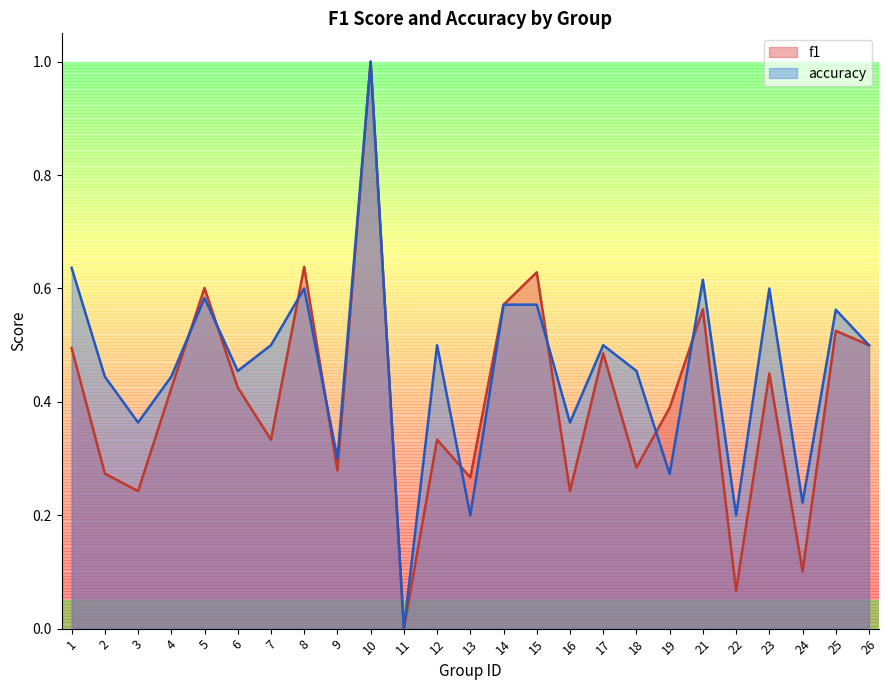

Which category has the highest value in the f1 series?

10